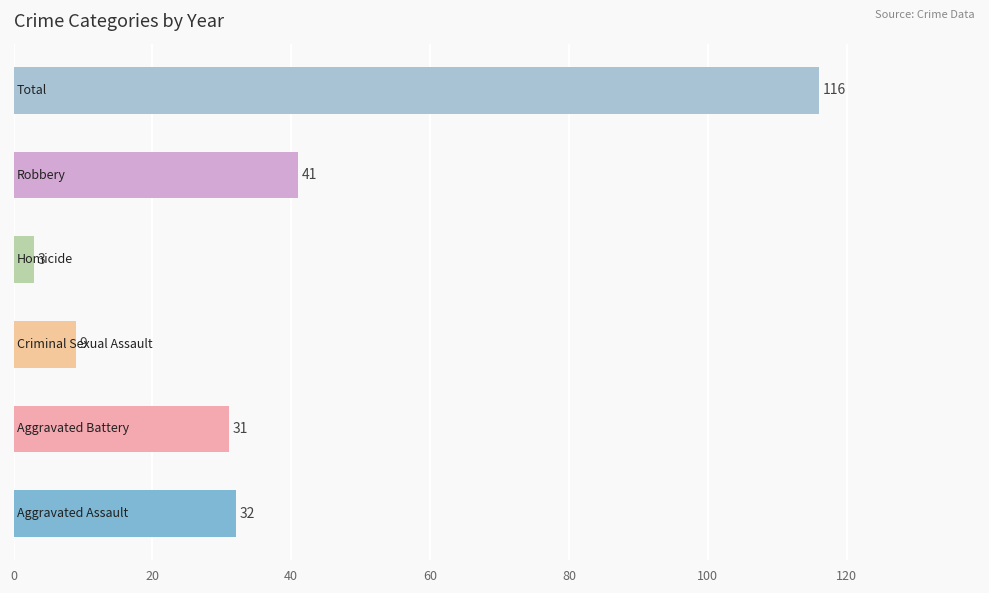

What is the difference between the maximum and minimum values?

113